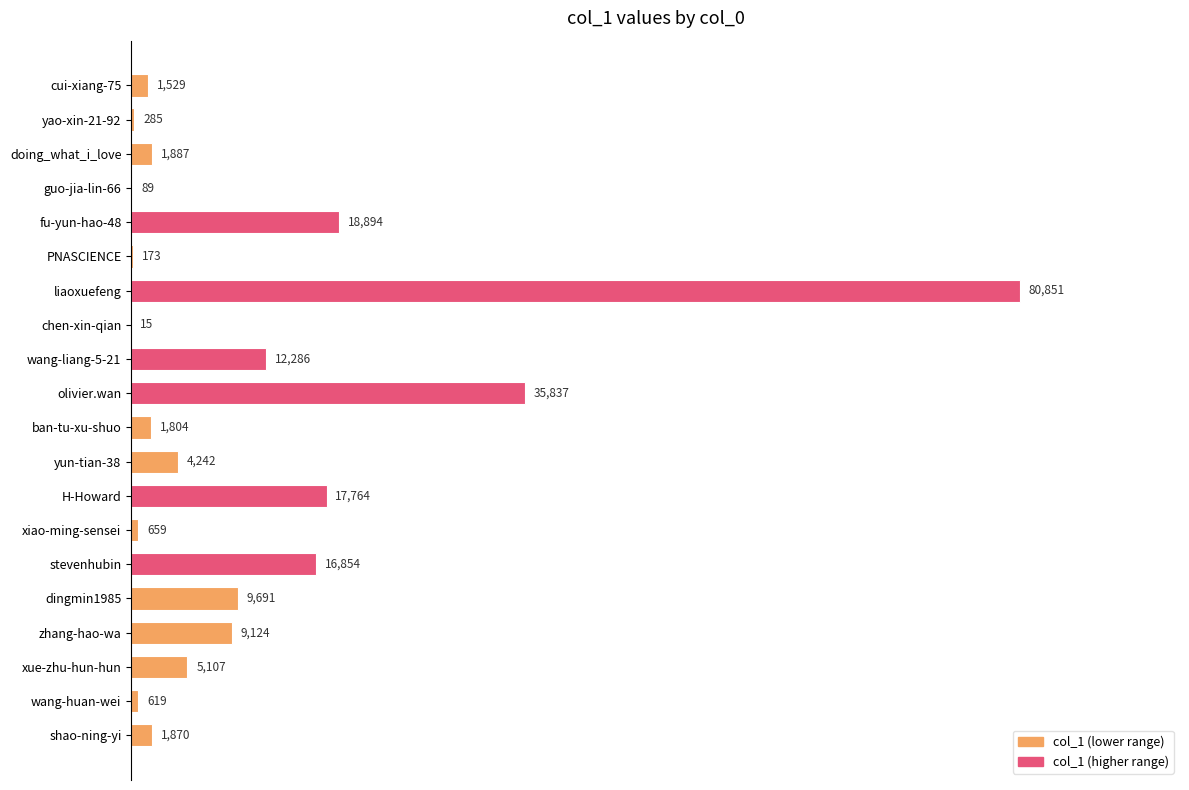

The chart shows a value of 16854 at stevenhubin. True or false?

True